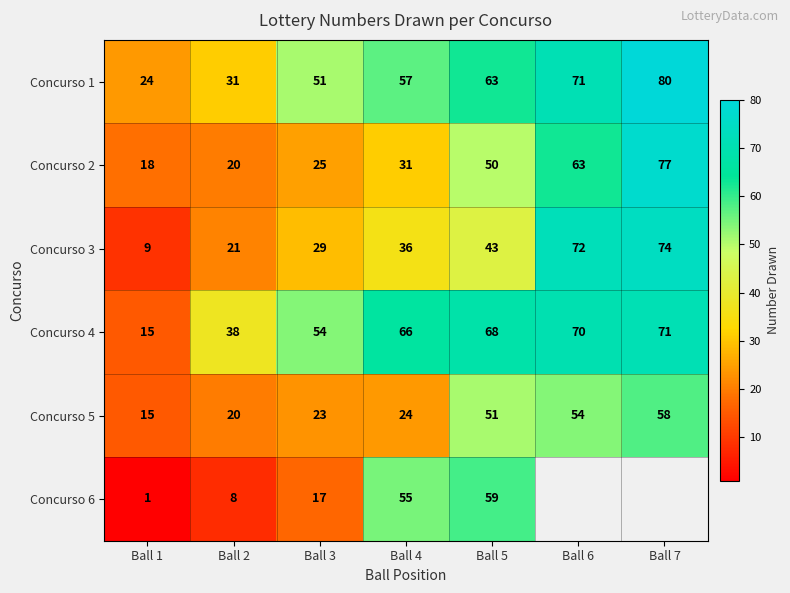

What is the total value across all series at Ball 3?

199